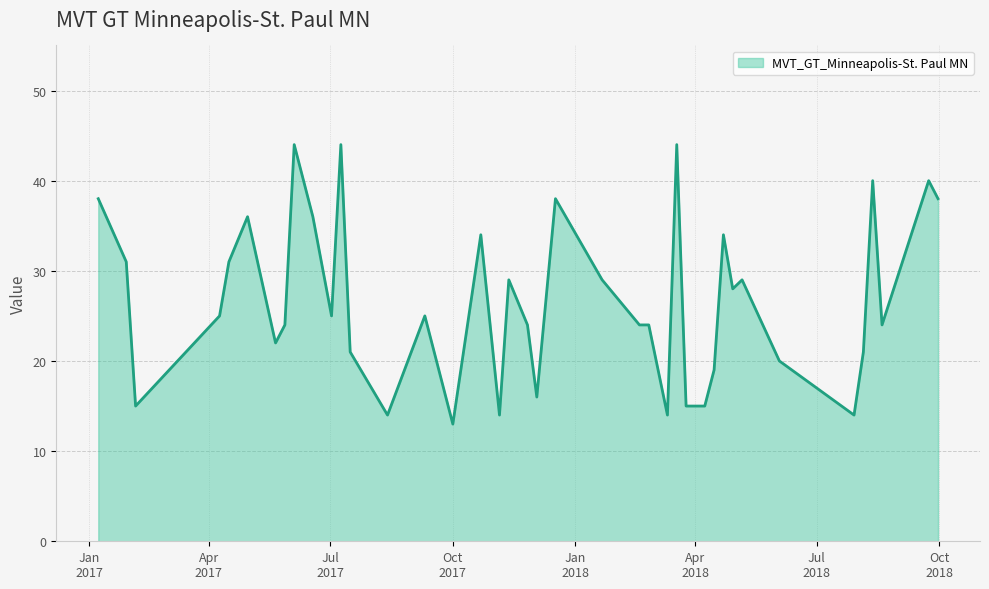

What is the difference between the maximum and minimum values?

31